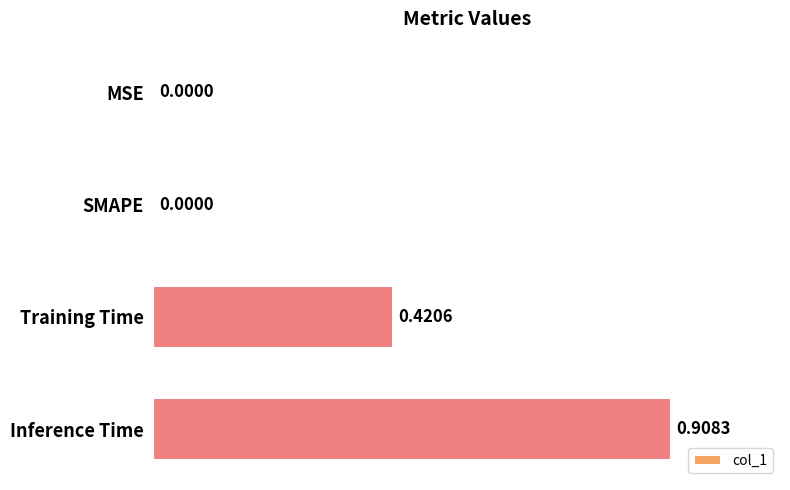

Which has a higher value, Inference Time or MSE?

Inference Time